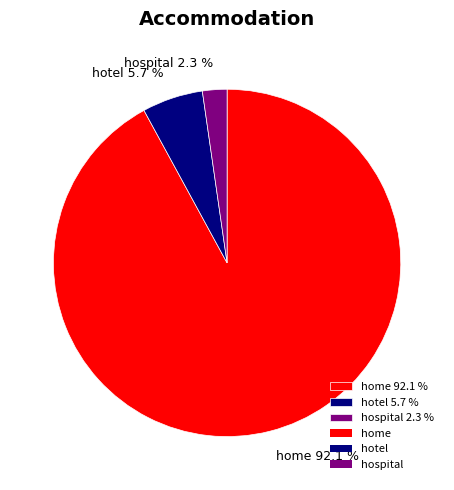

Which slice is the largest?

home